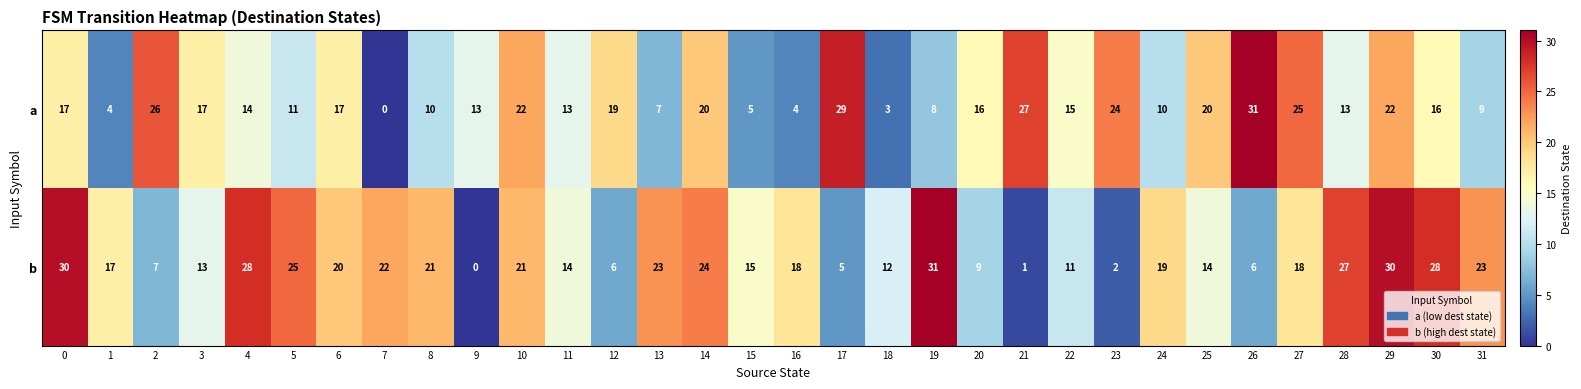

At which label does b reach its peak?

19